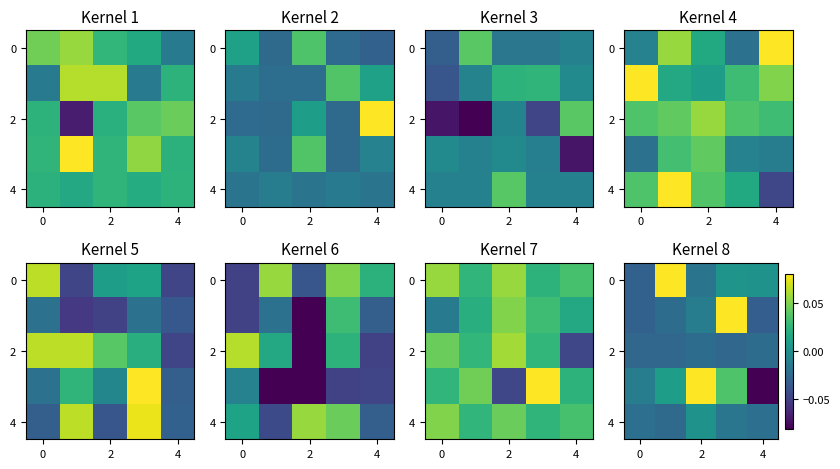

The row_2 series shows -0.0 at 2. True or false?

True